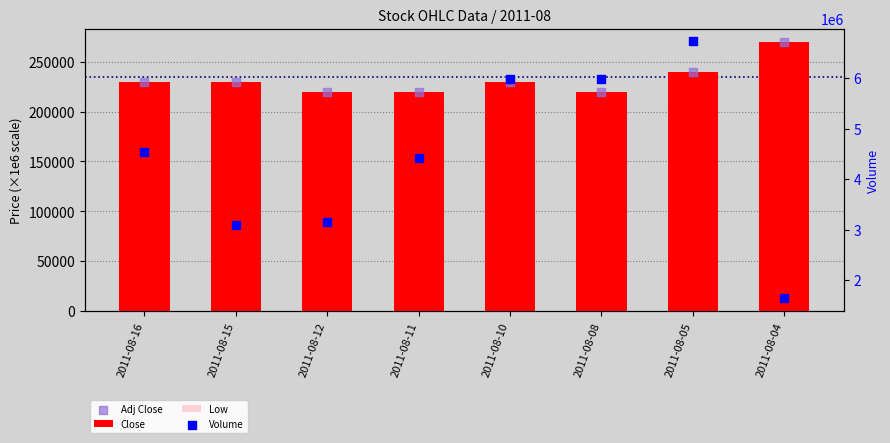

Which series contains the highest Y value?

Volume